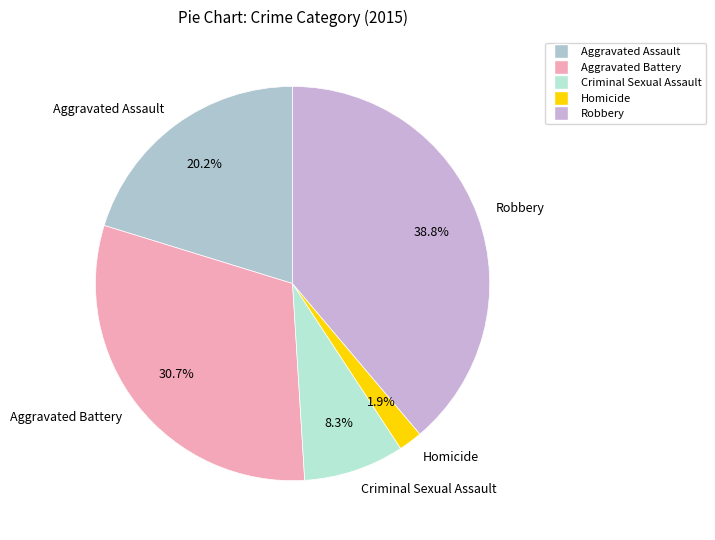

Which category has the biggest portion of the pie?

Robbery